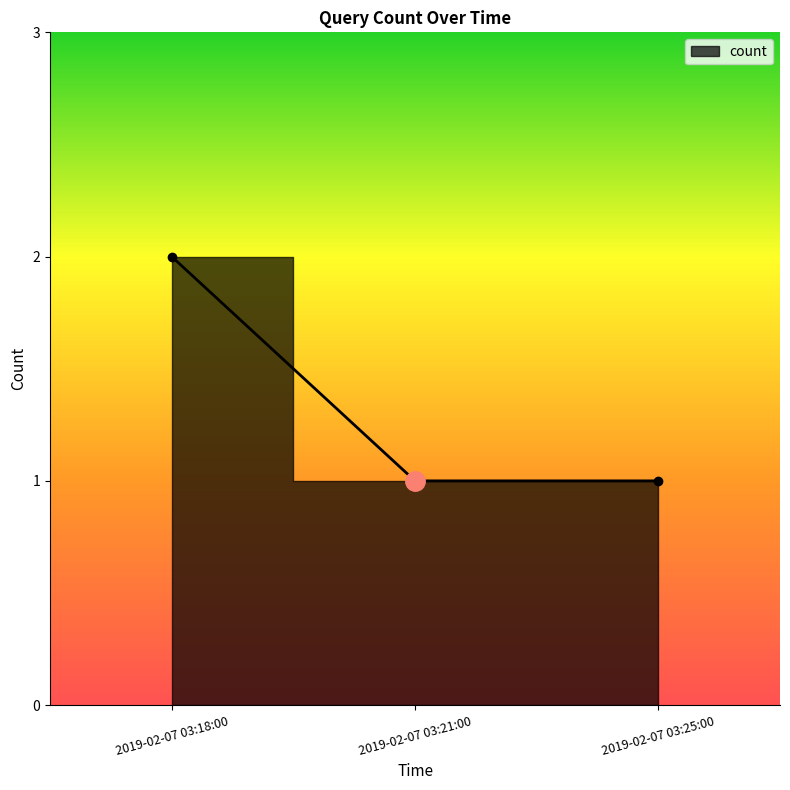

What position from the left is 2019-02-07 03:25:00?

3